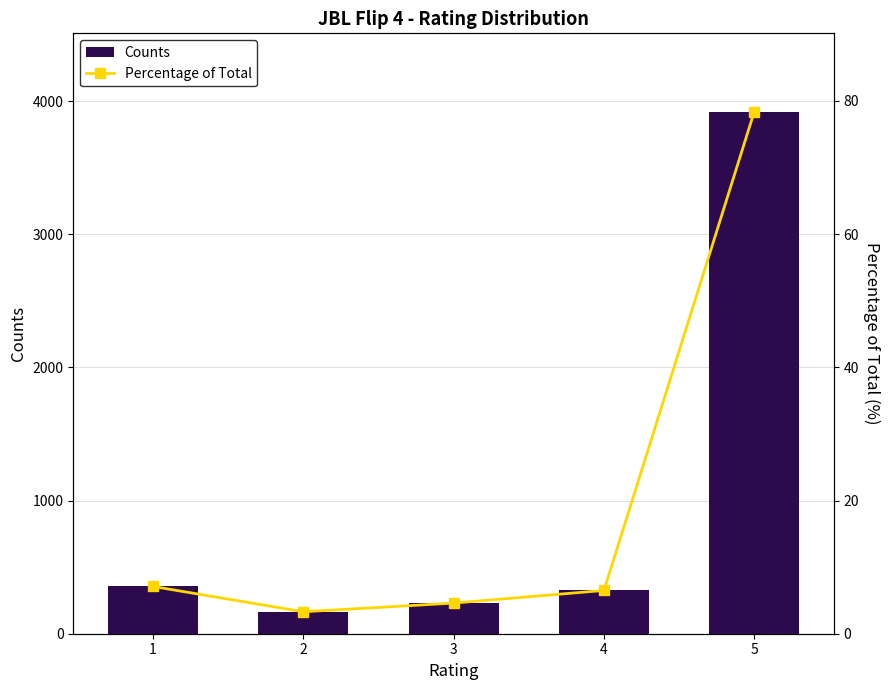

Count the number of categories in the chart.

5